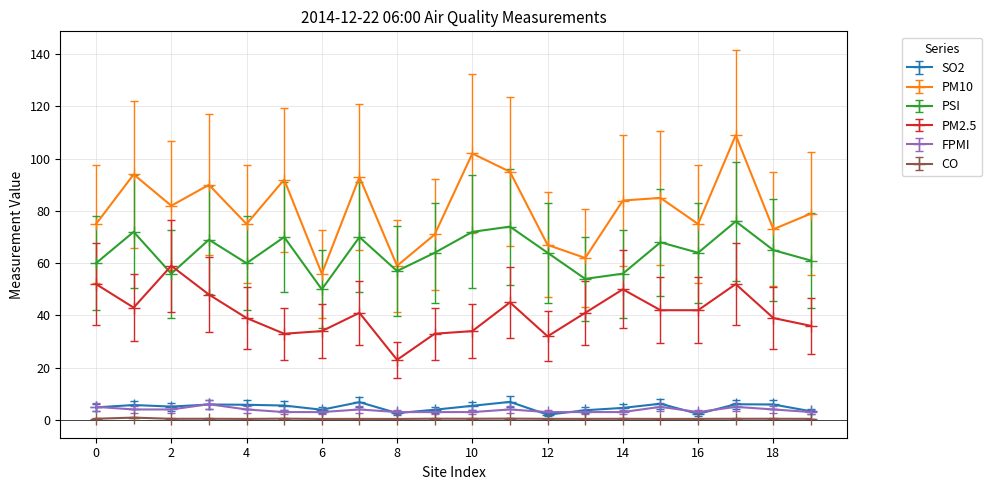

What is the value of the FPMI point at the 3rd from the left?

4.0